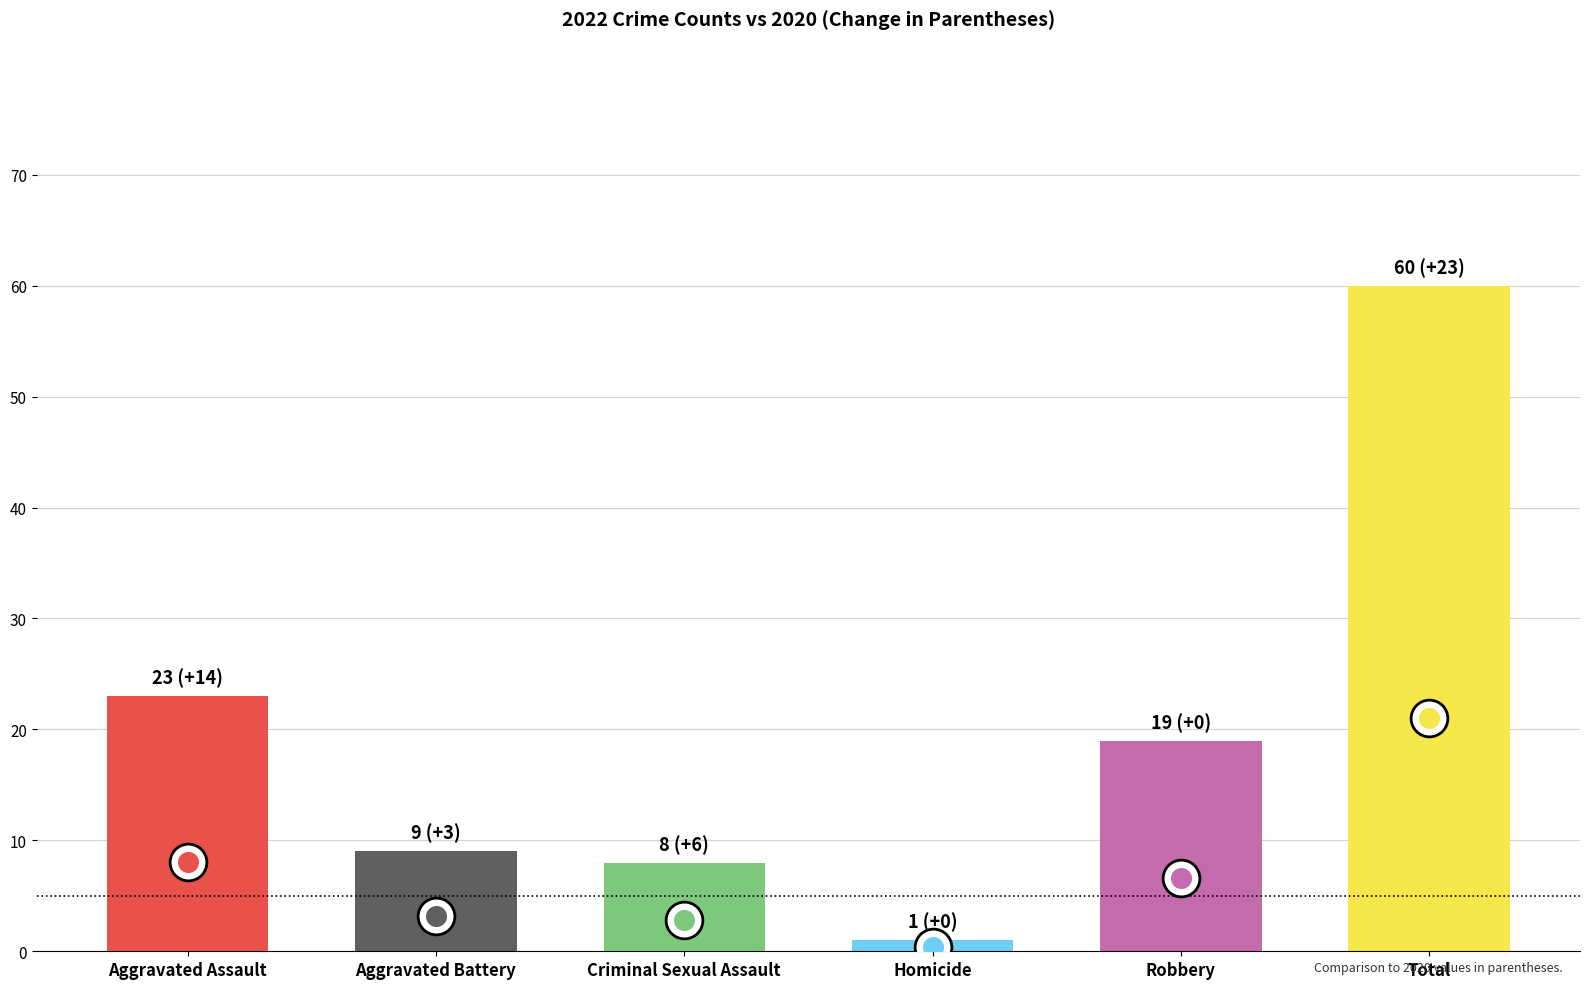

Between Homicide and Aggravated Battery, which is larger?

Aggravated Battery